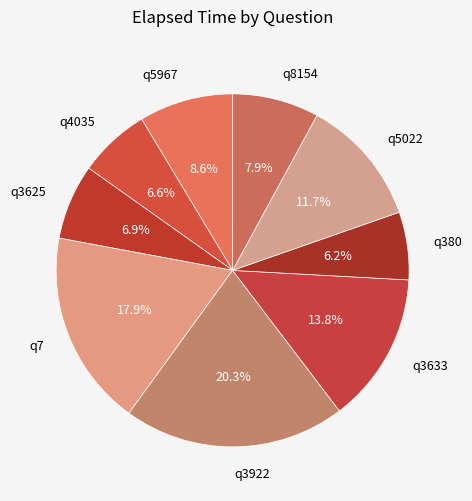

What is the largest slice in the pie chart?

q3922